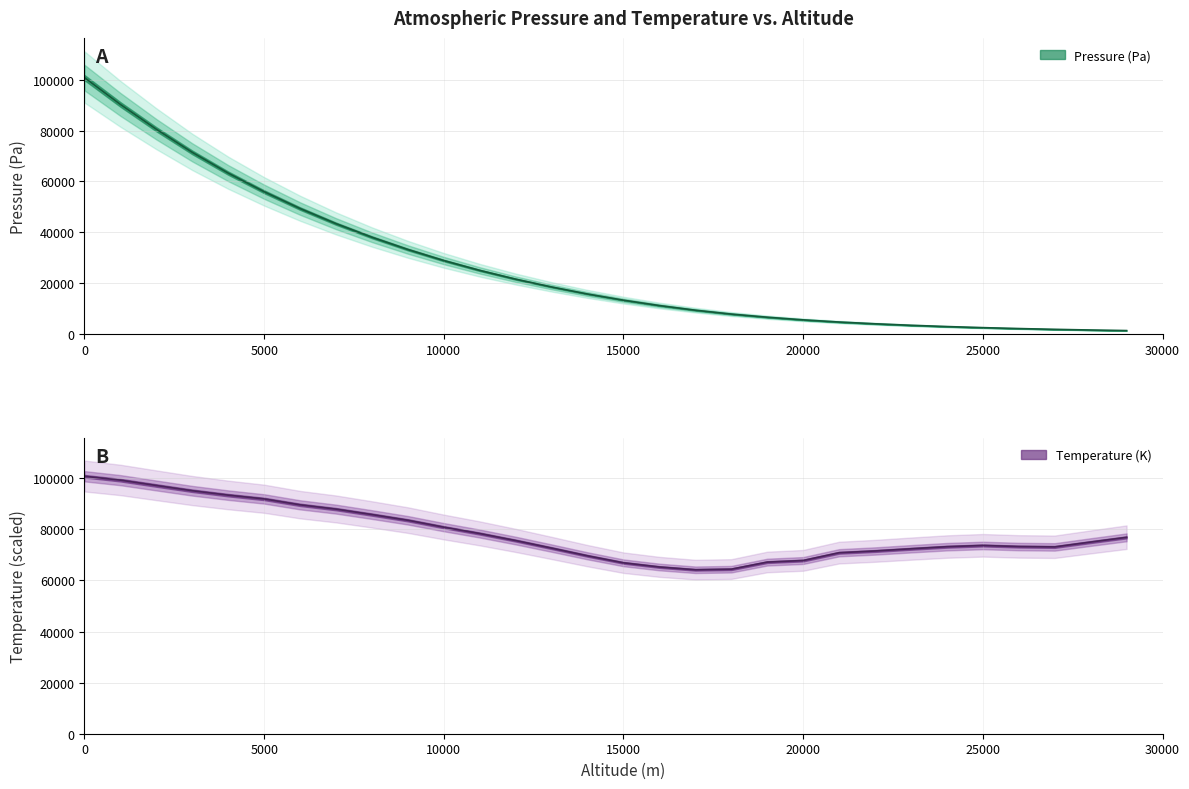

What is the spread (max minus min) of values at 21000?

66150.5